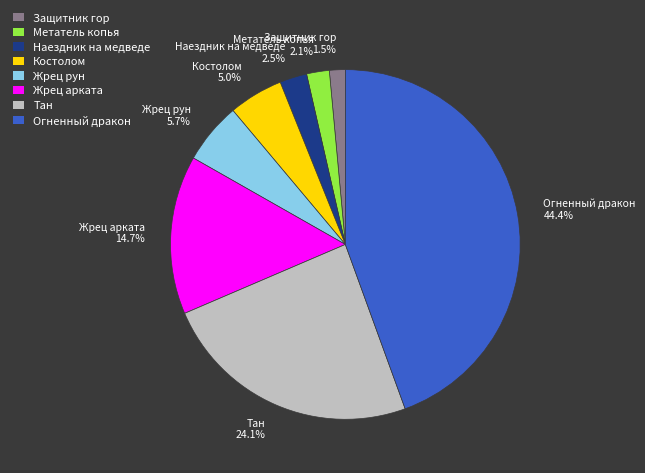

Combined, do Метатель копья 2.1% and Жрец арката 14.7% account for over 50%?

No